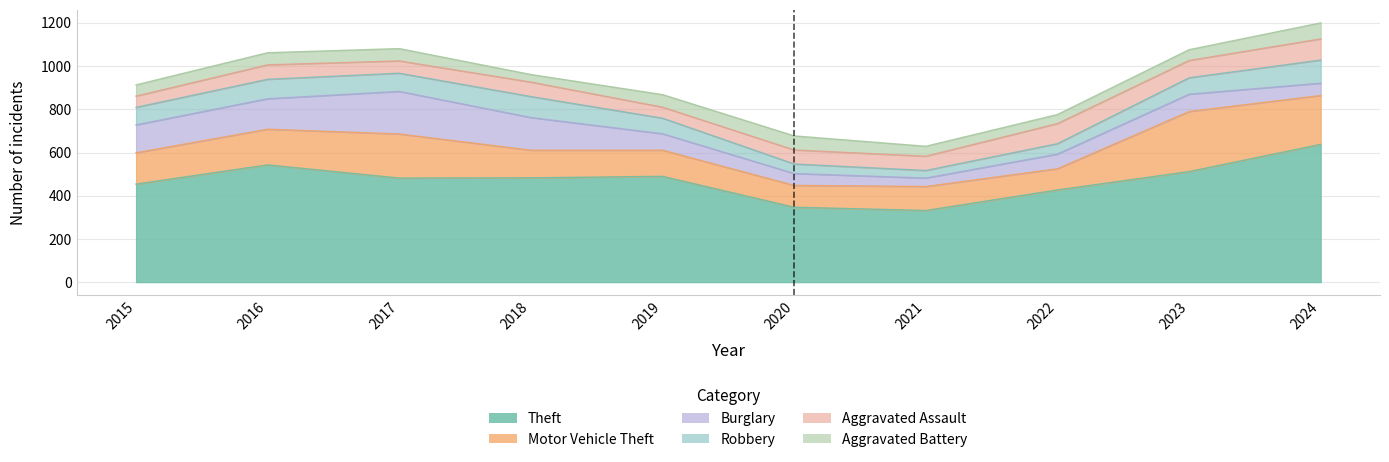

List the labels in order of Burglary value, smallest first.

2021, 2020, 2024, 2022, 2019, 2023, 2015, 2016, 2018, 2017